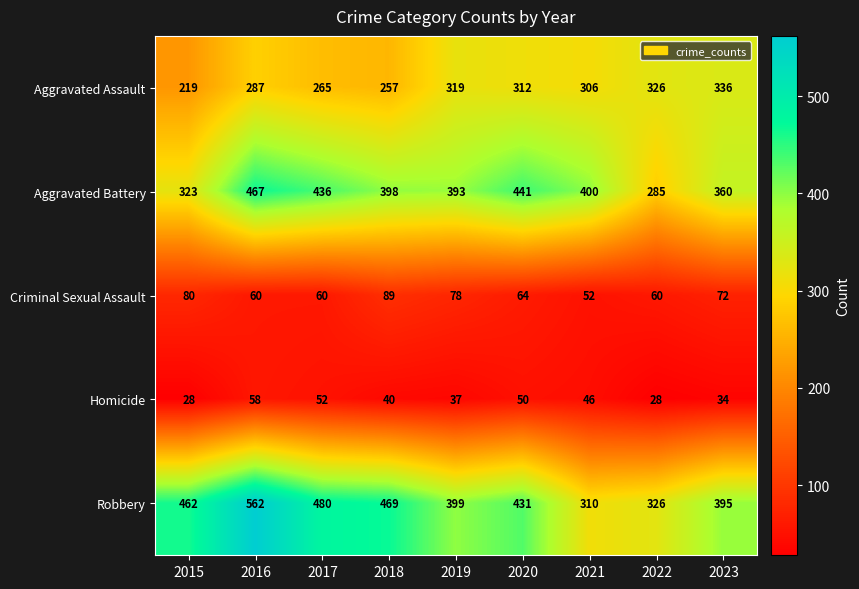

At how many categories does at least one series exceed 202?

9